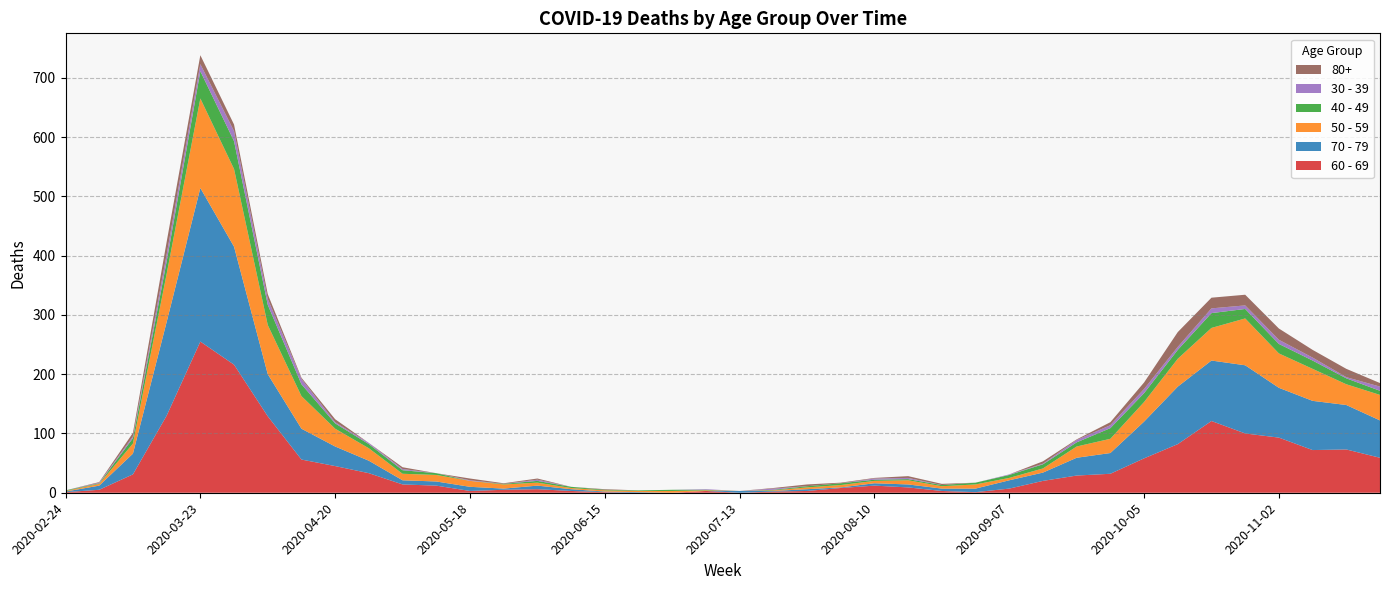

Reading right to left, what are all the values shown in this chart?

60 - 69: 59	73	72	93	100	121	82	58	32	29	20	7	1	3	9	12	8	3	2	0	3	0	0	1	3	6	5	3	12	14	33	45	56	129	216	255	130	31	5	1
70 - 79: 63	75	83	84	115	102	97	62	35	30	14	14	6	4	5	4	1	3	1	3	0	0	1	1	3	6	2	7	7	7	21	33	52	71	199	259	158	35	7	1
50 - 59: 43	35	54	58	79	55	47	33	24	19	7	4	7	4	7	4	4	3	1	0	1	3	2	2	2	5	7	10	11	11	21	30	55	83	131	151	81	17	3	1
40 - 49: 7	10	14	16	16	25	15	15	18	7	7	5	3	2	2	2	3	2	1	0	1	2	1	1	2	3	1	0	3	6	7	9	20	34	47	46	21	9	1	1
30 - 39: 7	2	5	7	6	8	5	7	5	4	1	1	0	0	2	2	0	0	2	0	1	0	0	0	0	2	0	1	0	2	2	2	9	10	17	12	12	3	1	0
80+: 6	14	13	19	18	18	25	11	5	1	4	0	0	2	3	1	1	3	1	0	0	0	0	1	0	2	1	3	0	3	0	5	2	8	11	15	21	6	1	0